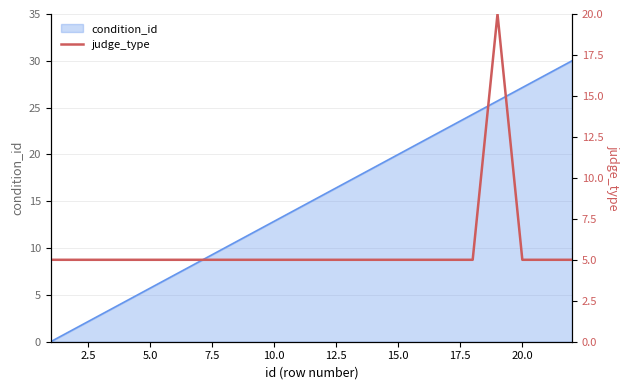

What is the highest value of the condition_id series?

30.0